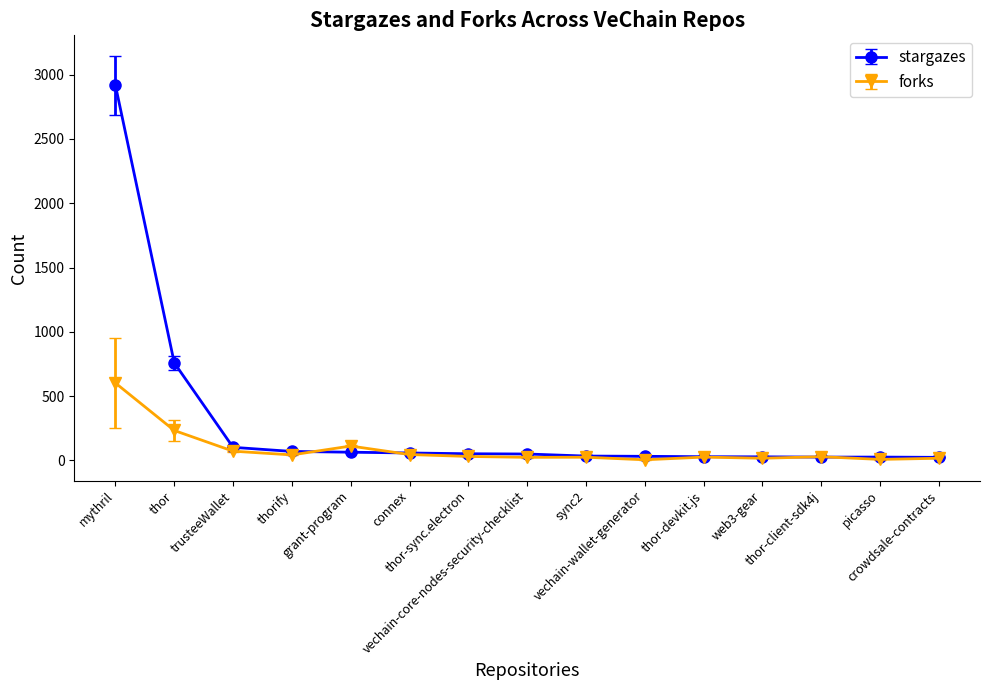

How many series are shown in this chart?

2